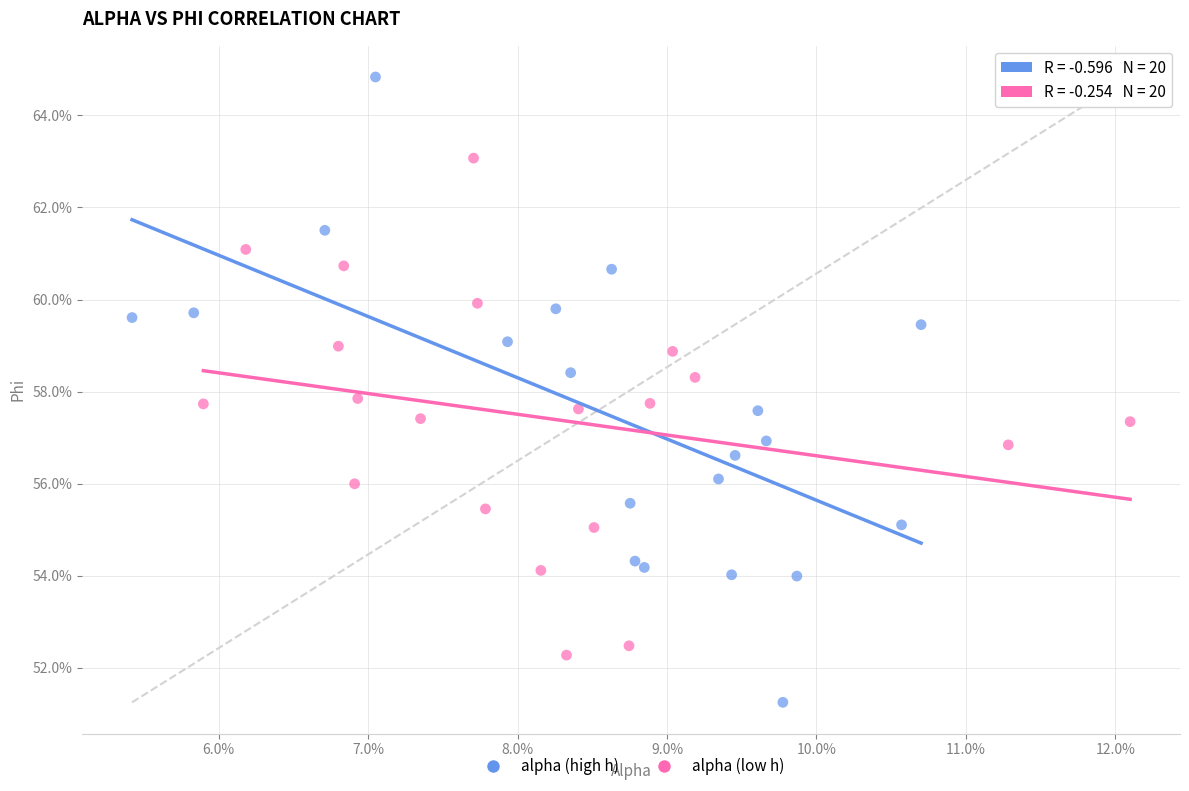

Which series reaches the minimum Y coordinate?

alpha (high h)